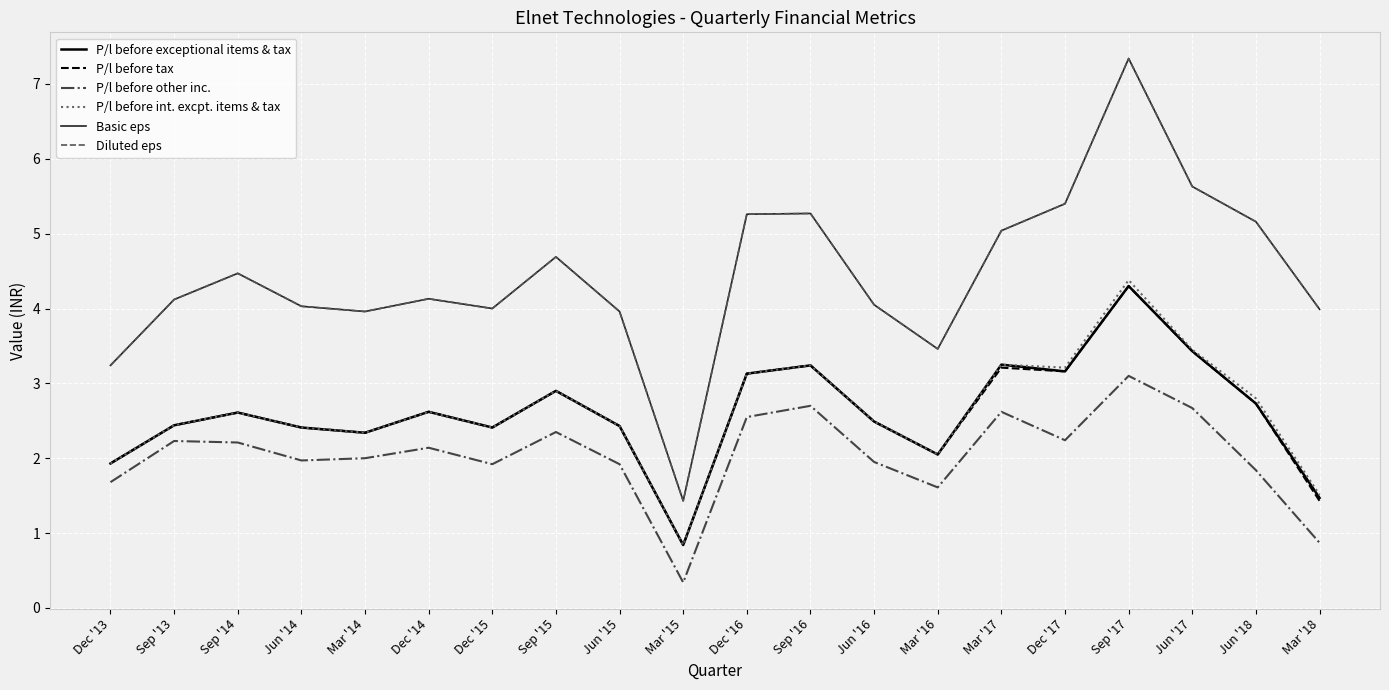

True or false: Basic eps and P/l before tax intersect in this chart.

False